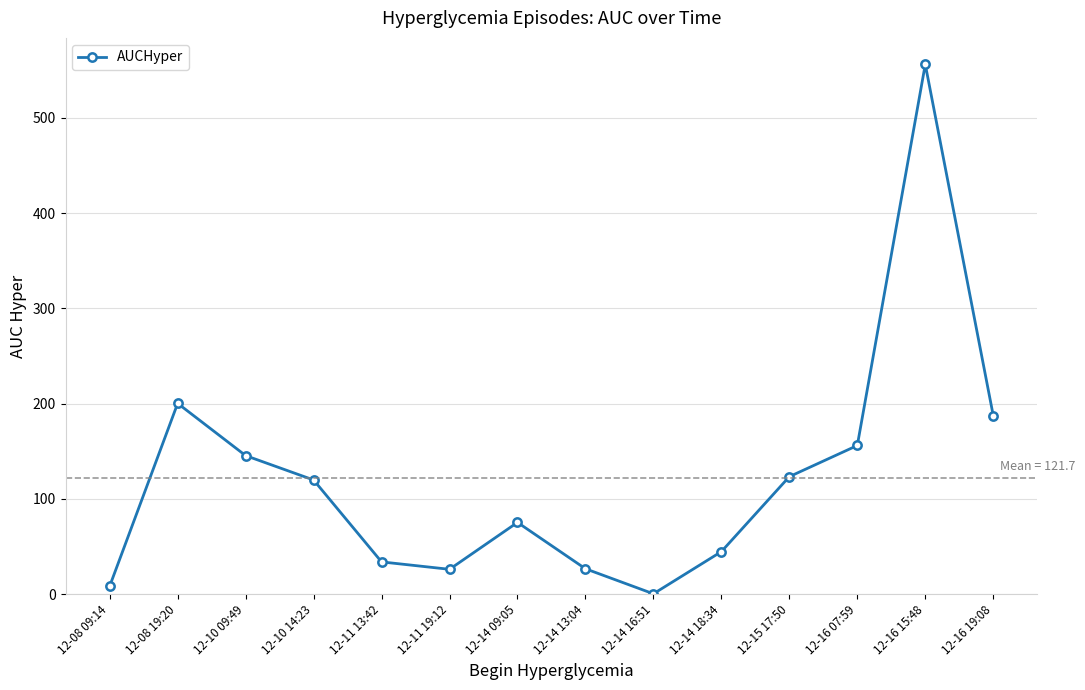

What is the difference between the maximum and minimum values?

556.0